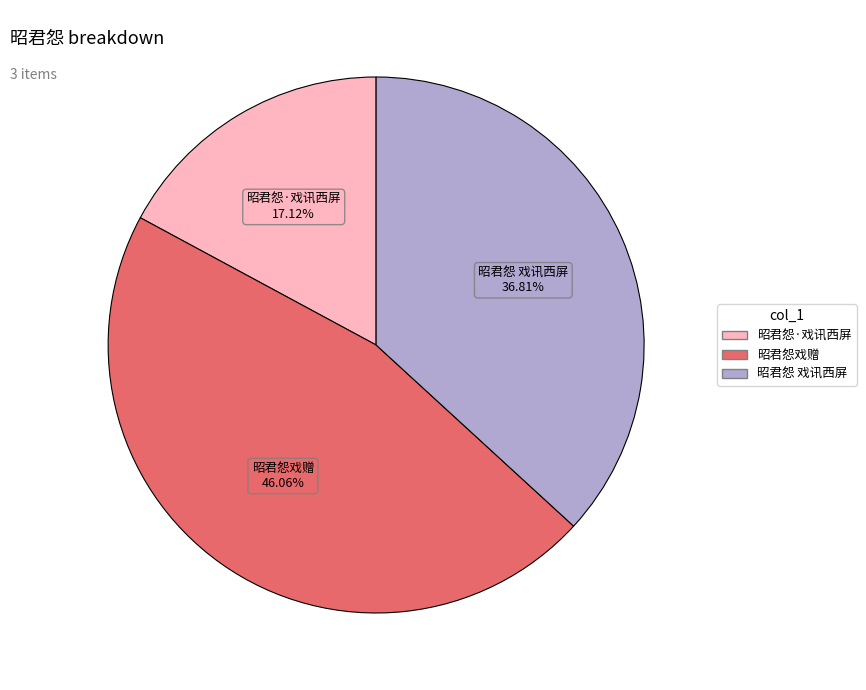

What percentage is the 昭君怨 戏讯西屏 slice, to the nearest percent?

37%